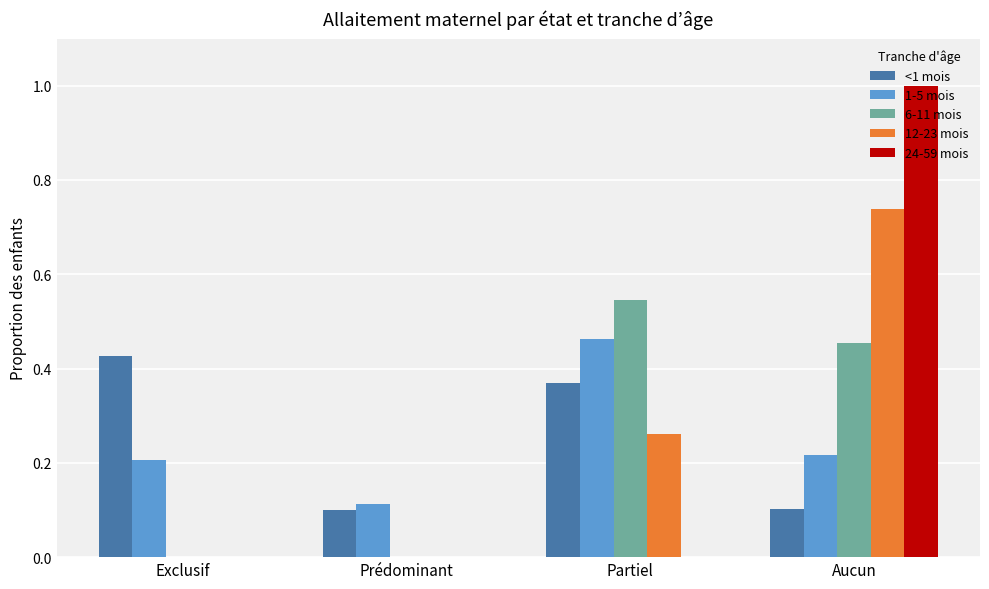

Is the value of 12-23 mois at Aucun greater than the value of 6-11 mois at Partiel?

Yes